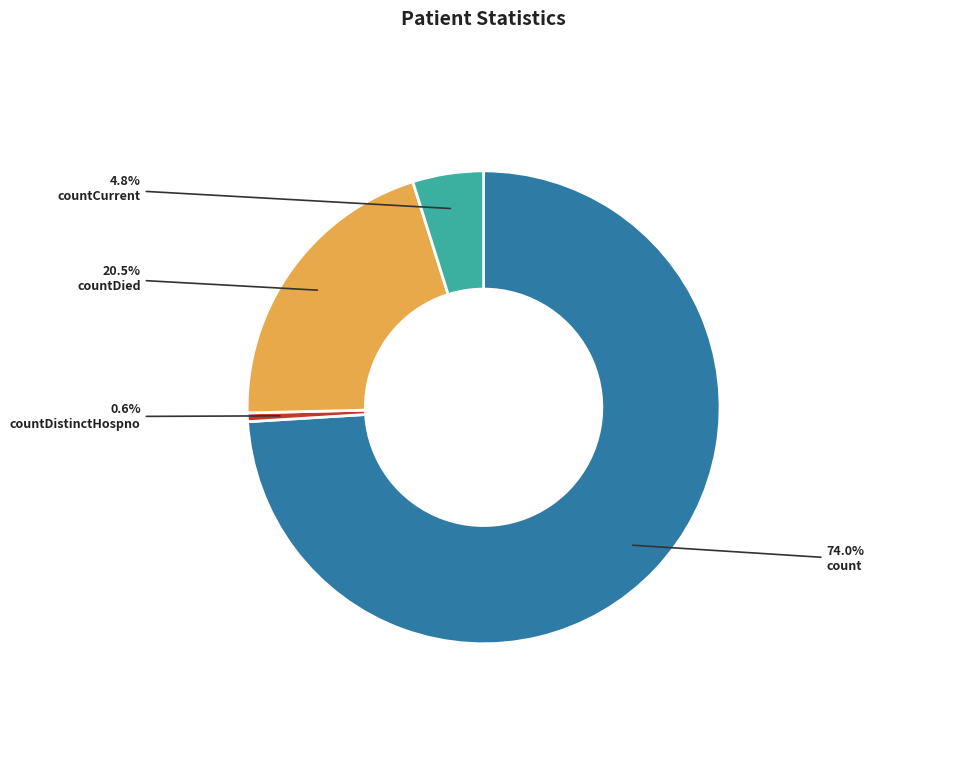

Count the number of slices in the pie.

4